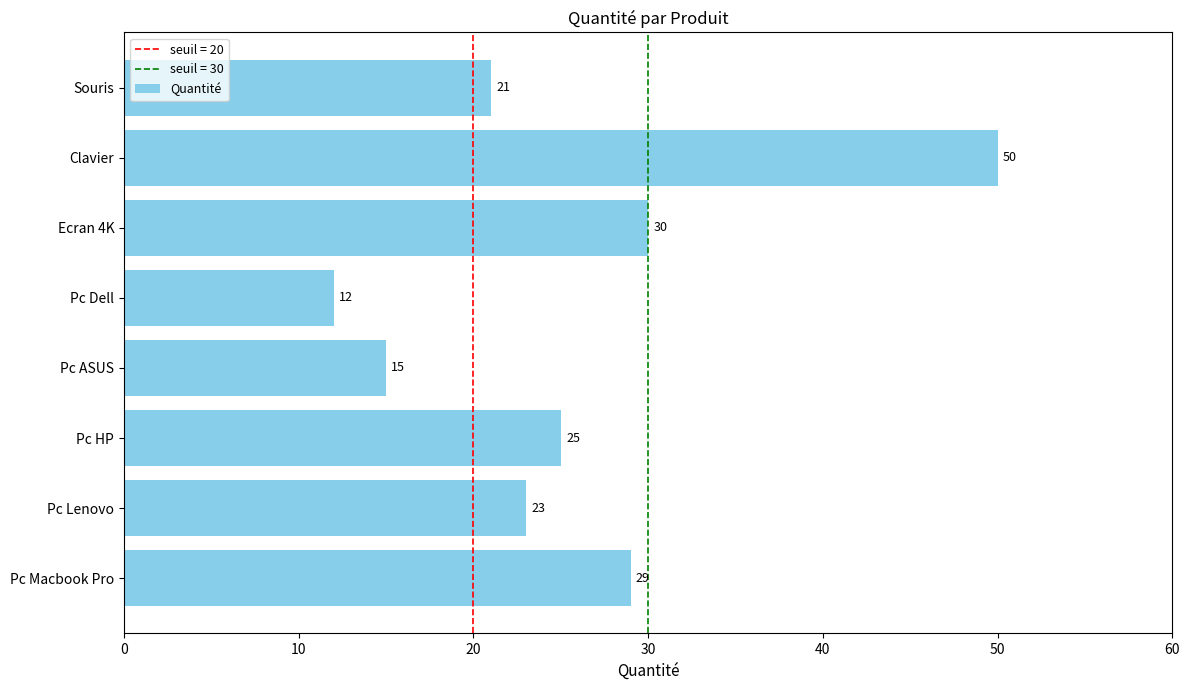

How many series are shown in this chart?

1